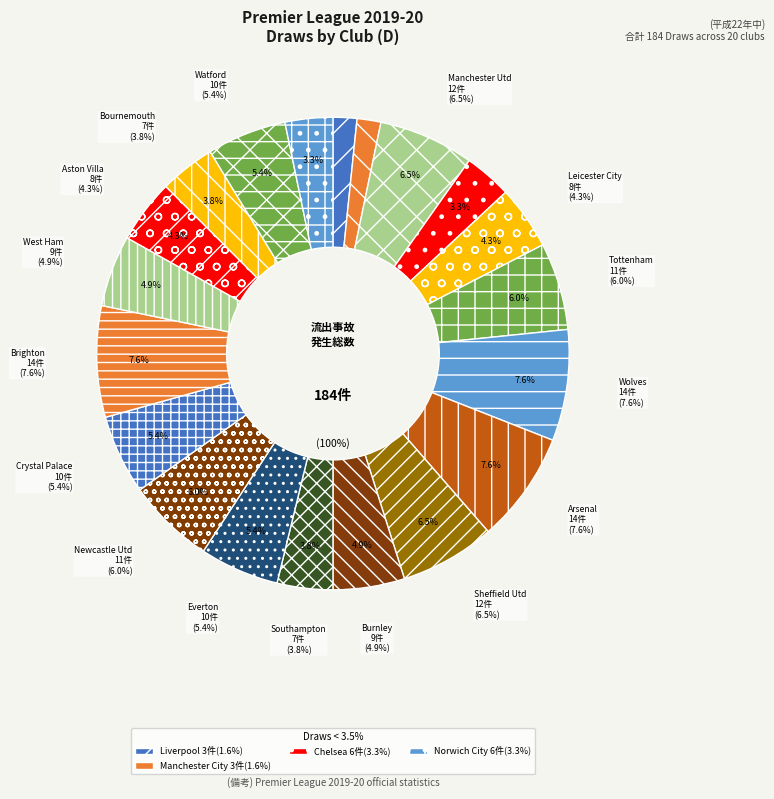

How much of the chart is everything except Leicester City?

95.7%